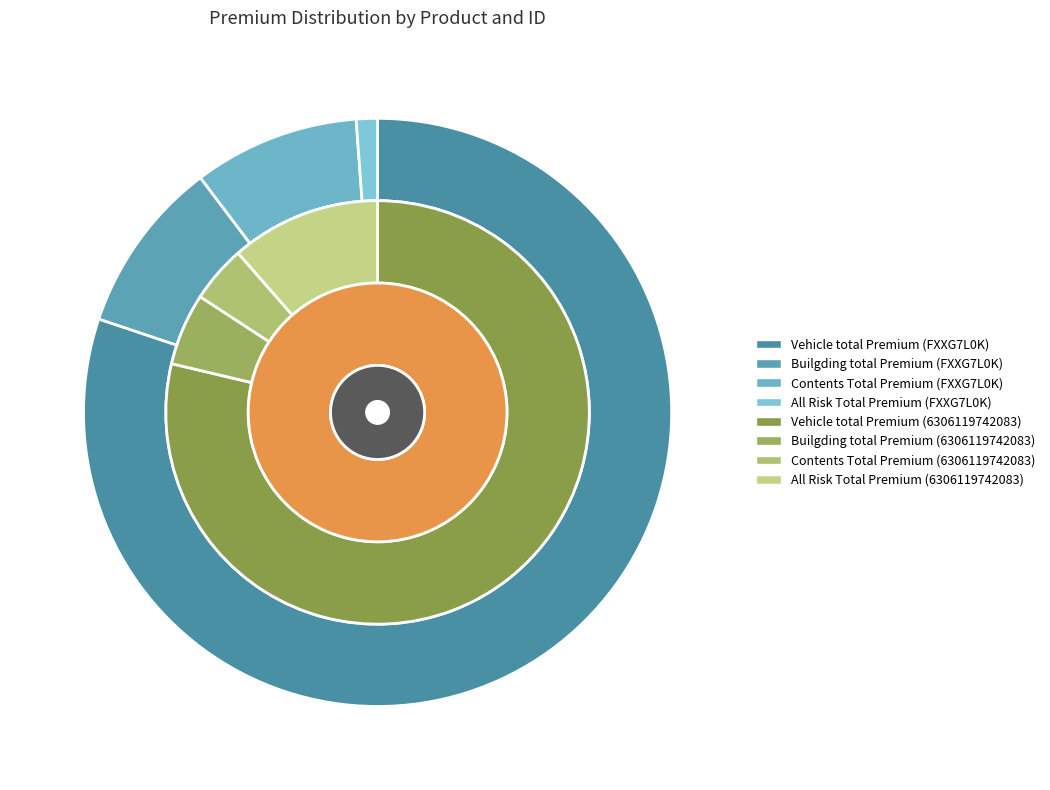

To the nearest percent, what portion does Contents Total Premium represent?

9%